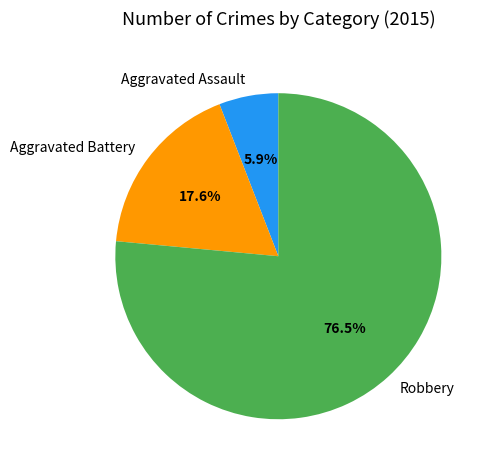

How many slices are in this pie chart?

3